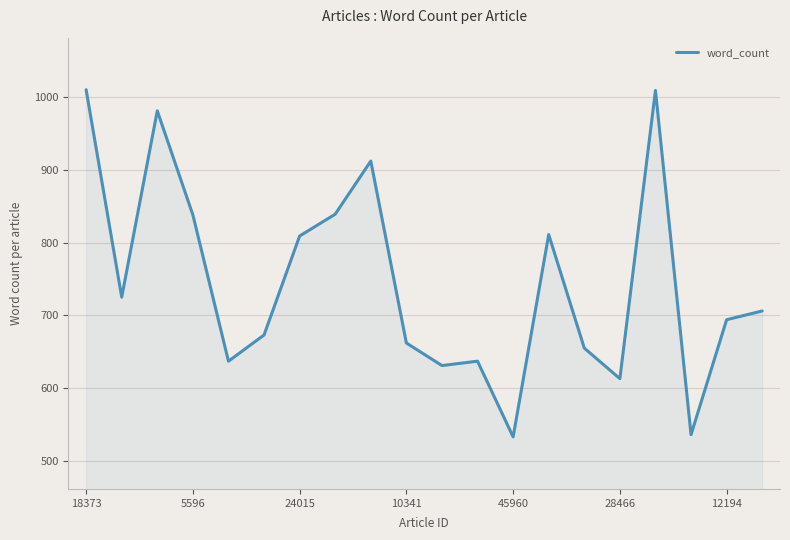

What is the maximum value shown in the chart?

1010